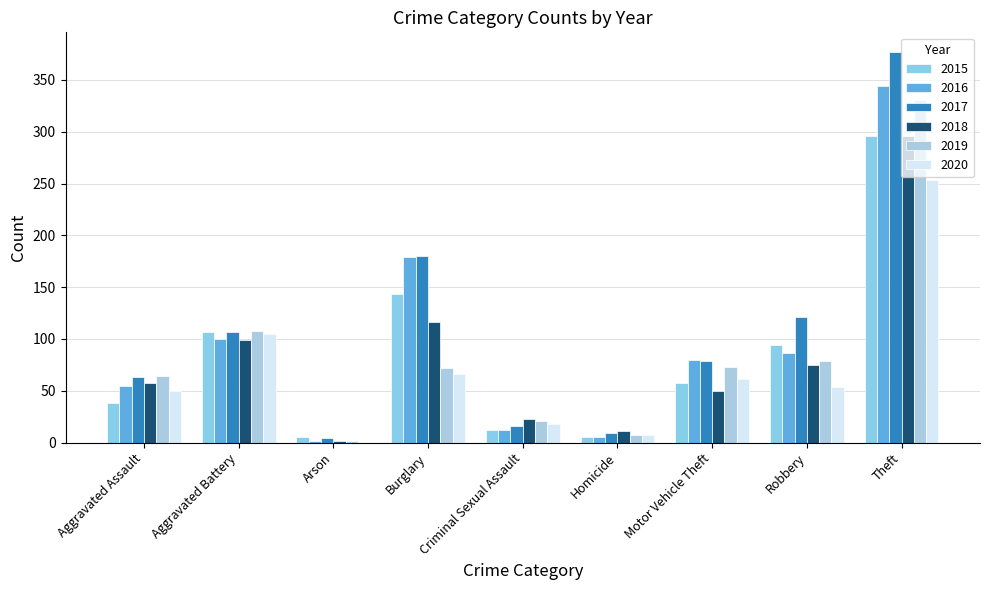

Which series has the largest range (max minus min)?

2017